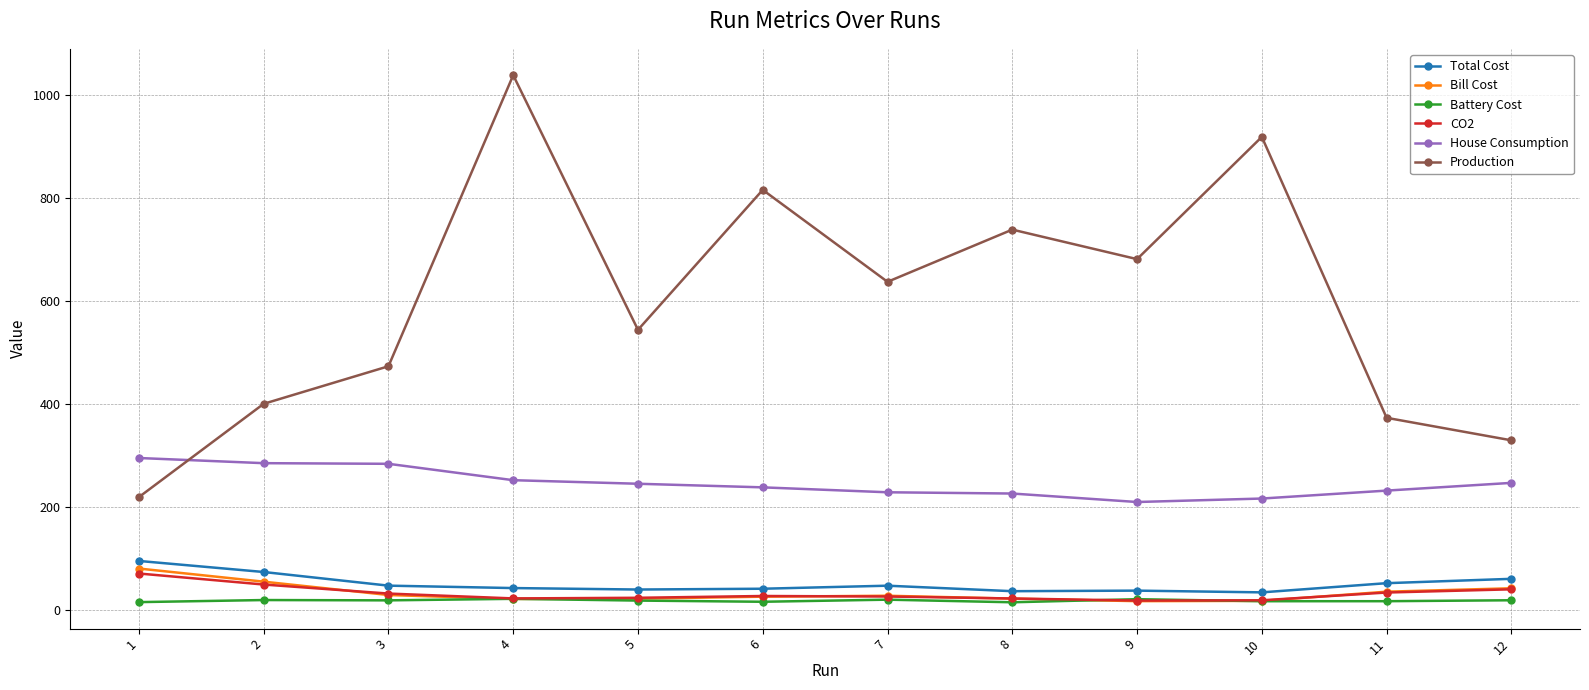

What are all the series names shown in the legend?

Total Cost, Bill Cost, Battery Cost, CO2, House Consumption, Production